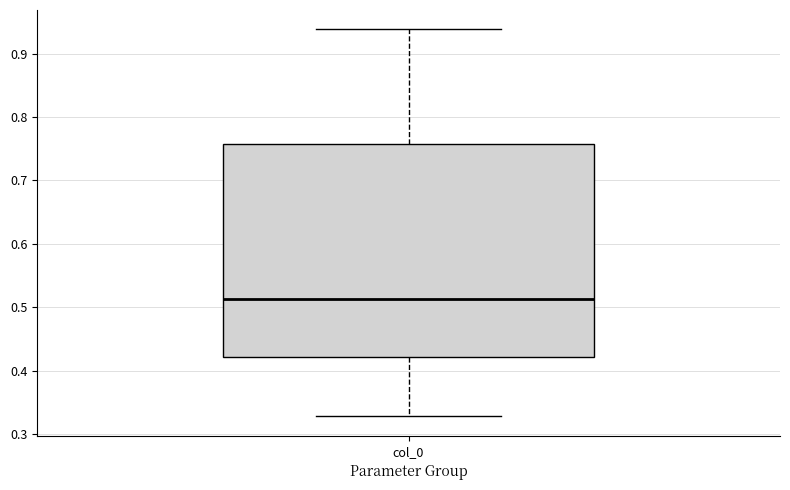

Read this box plot against the y-axis: the position of the median line, the range covered by the box, and the ends of both whiskers. The values are not printed on the chart, so give them approximately, as read against the axis.

median 0.51, box 0.42 to 0.76, whiskers 0.33 to 0.94